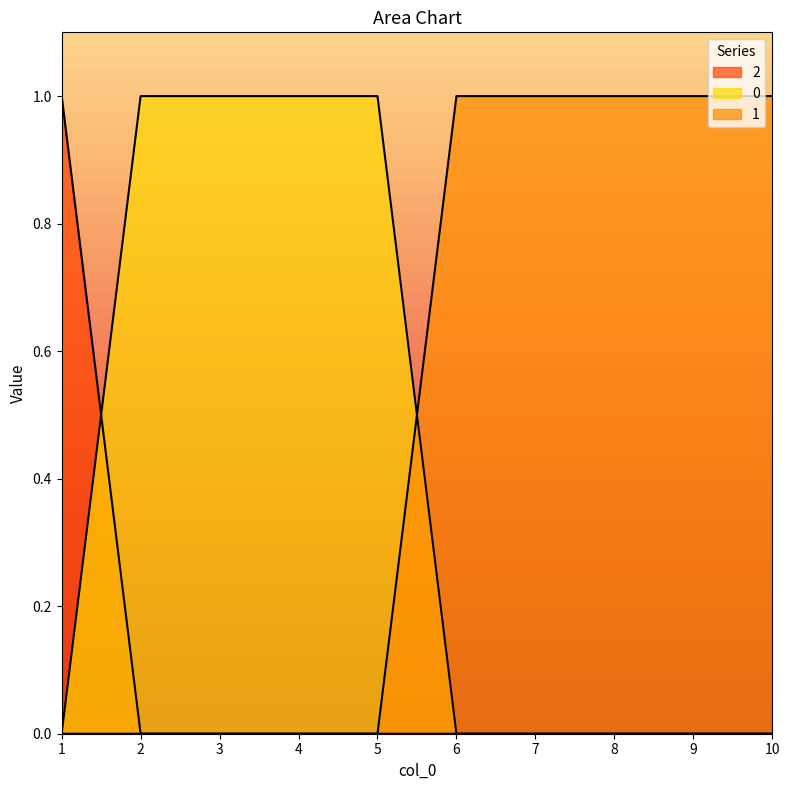

Rank the series by their average value, from highest to lowest.

1, 0, 2